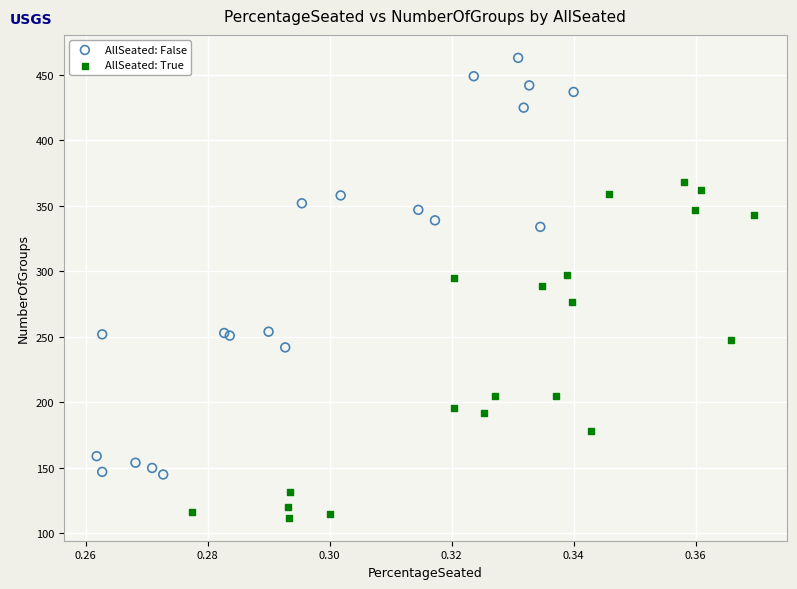

Which series has the largest Y range (max minus min)?

AllSeated: False